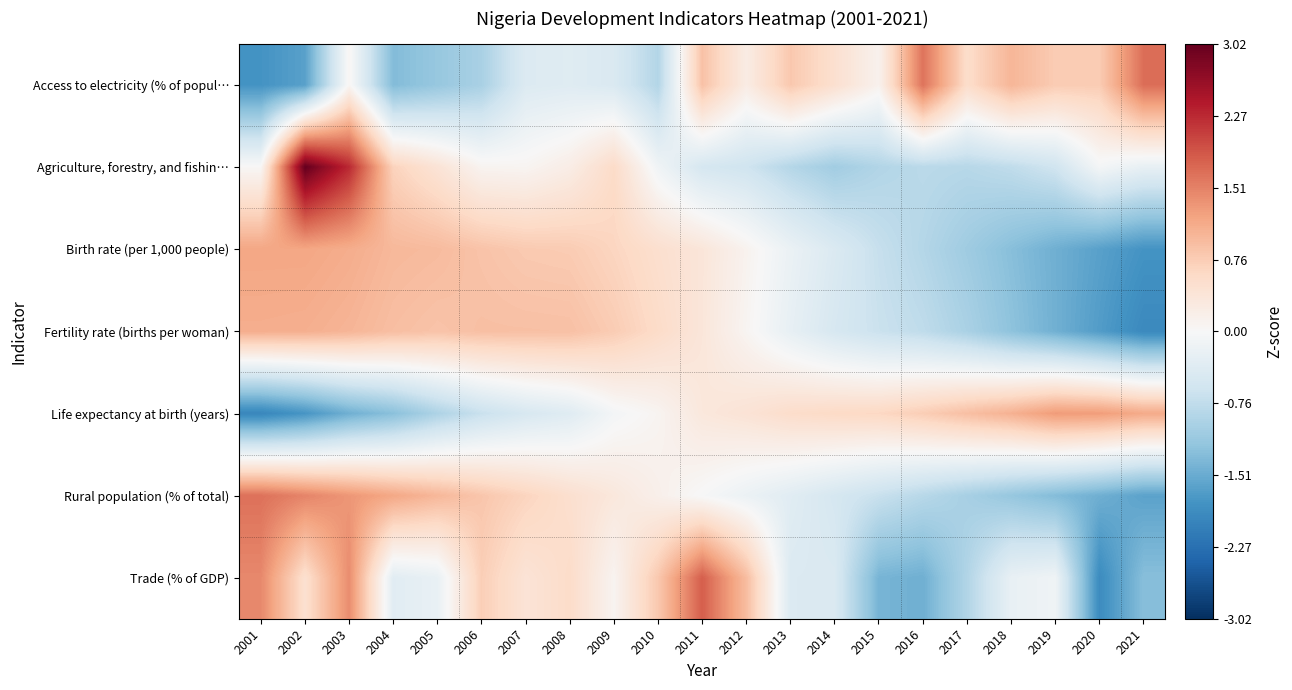

What is the difference between the highest and lowest values at 2021?

3.6